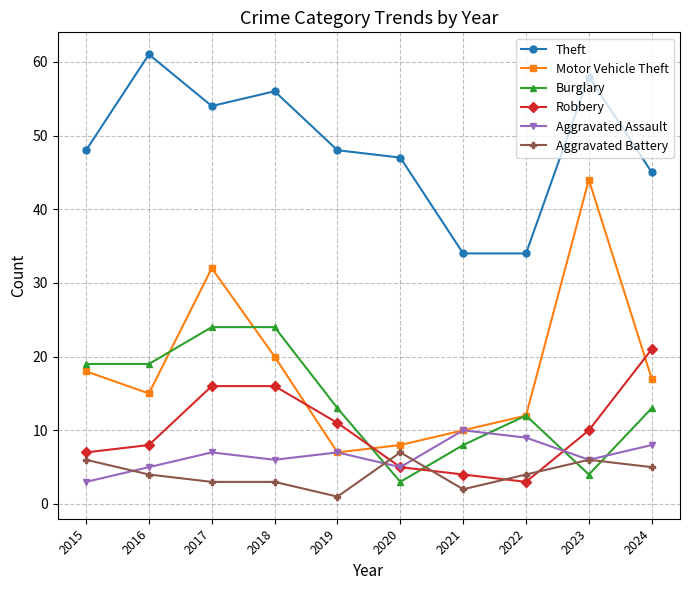

What is the maximum value shown in the chart?

61